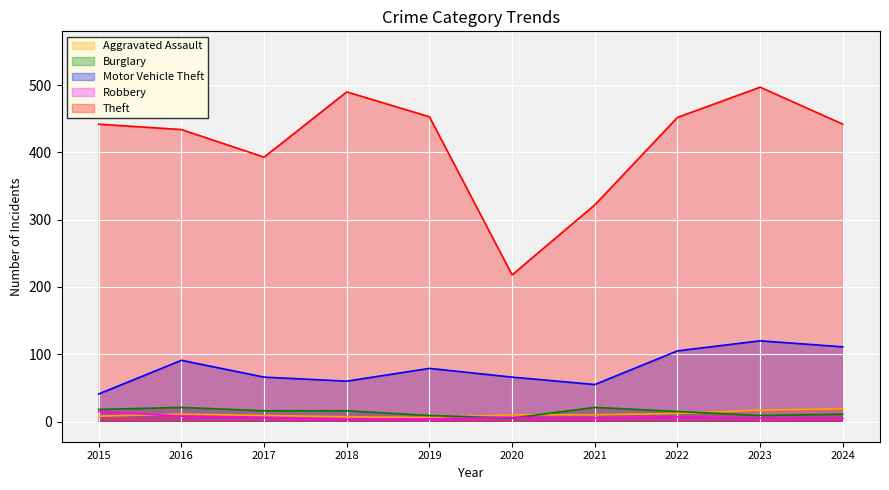

What is the difference between the Theft values at 2023 and 2022?

45